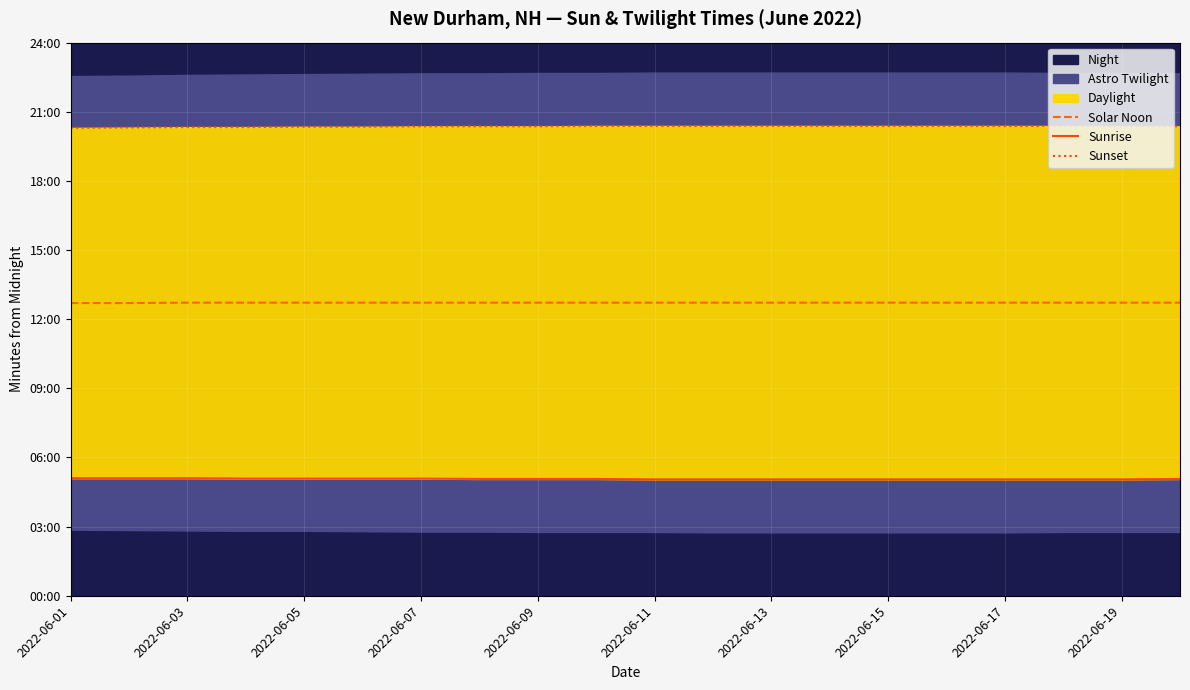

The Solar Noon series shows 763 at 2022-06-05. True or false?

True